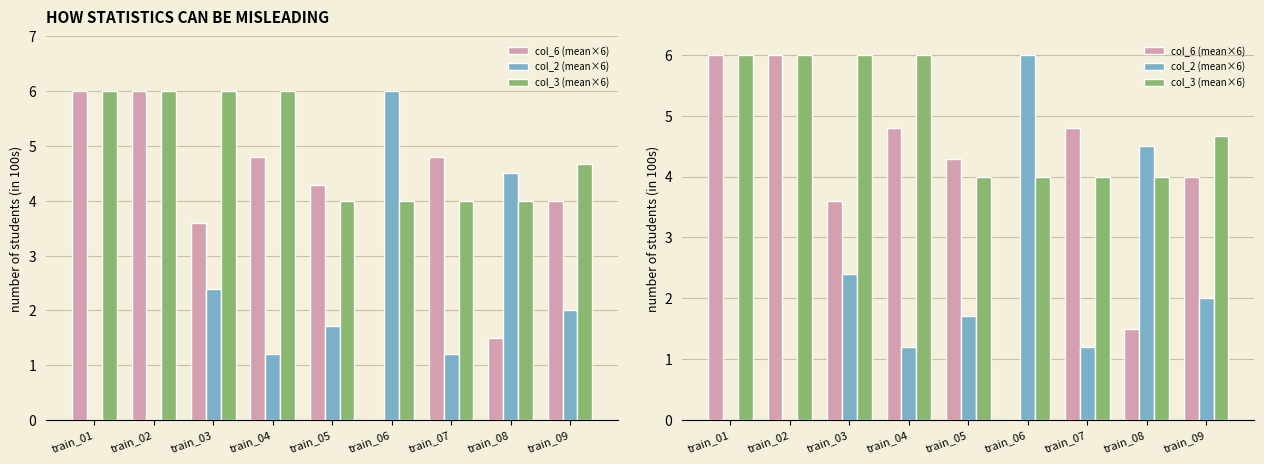

Reading right to left, list all the values displayed in this chart.

col_6 (mean×6): 4.0	1.5	4.8	0.0	4.3	4.8	3.6	6.0	6.0
col_2 (mean×6): 2.0	4.5	1.2	6.0	1.7	1.2	2.4	0.0	0.0
col_3 (mean×6): 4.7	4.0	4.0	4.0	4.0	6.0	6.0	6.0	6.0